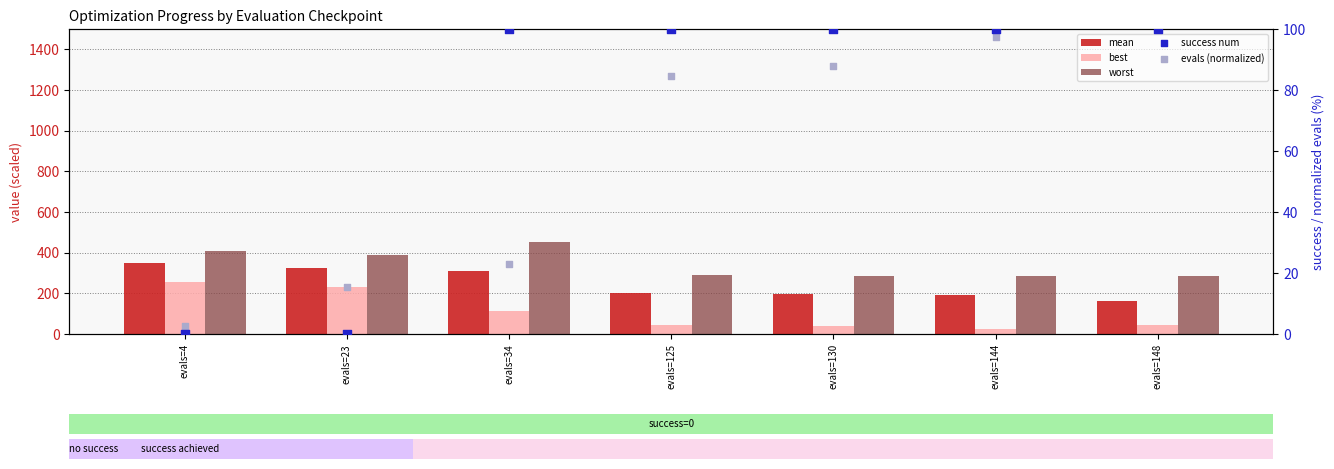

At how many categories does at least one series exceed 25?

7